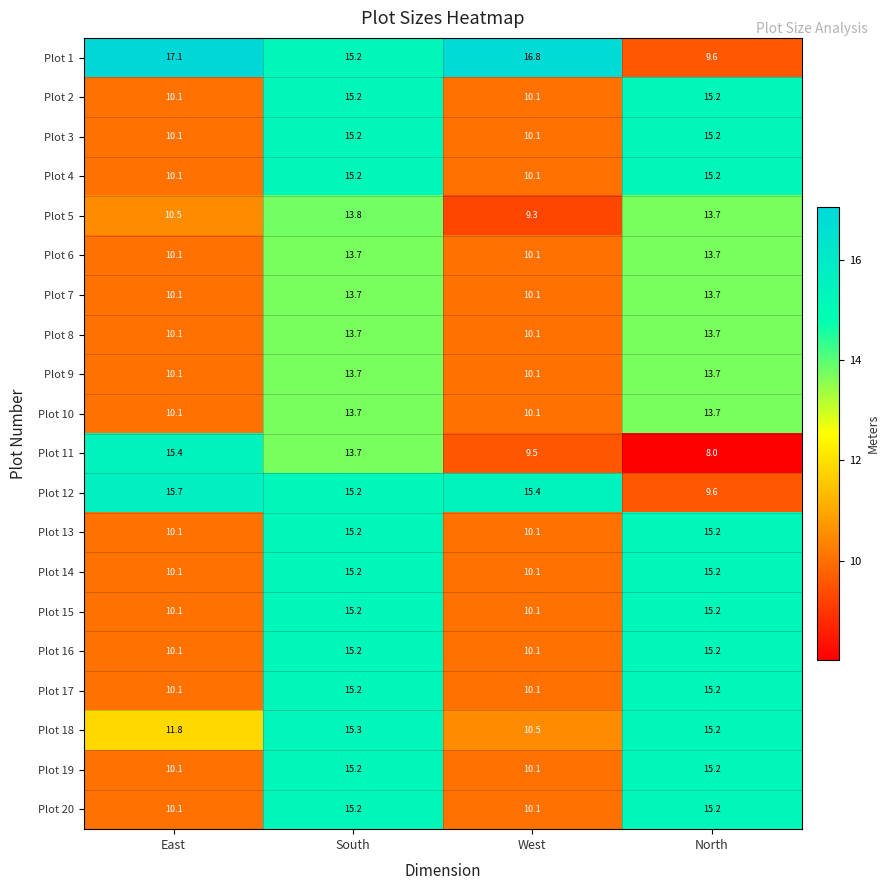

Which series has the largest range (max minus min)?

Plot 1